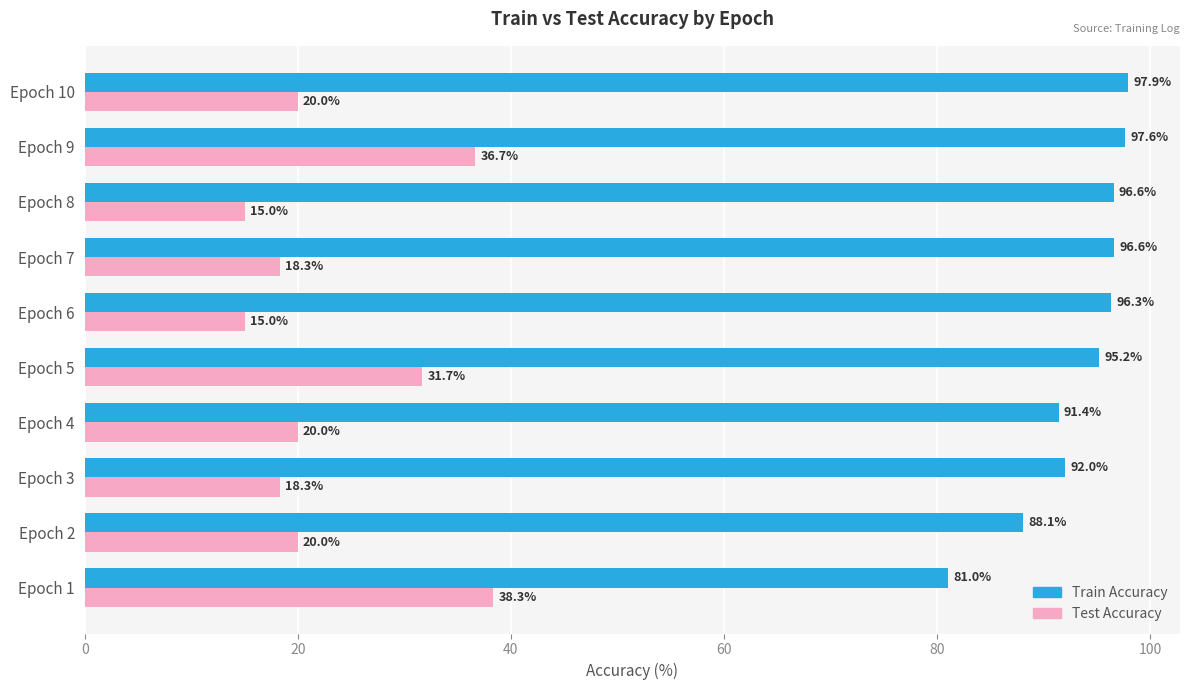

What is the difference between the second highest and second lowest values in the Test Accuracy series?

21.7